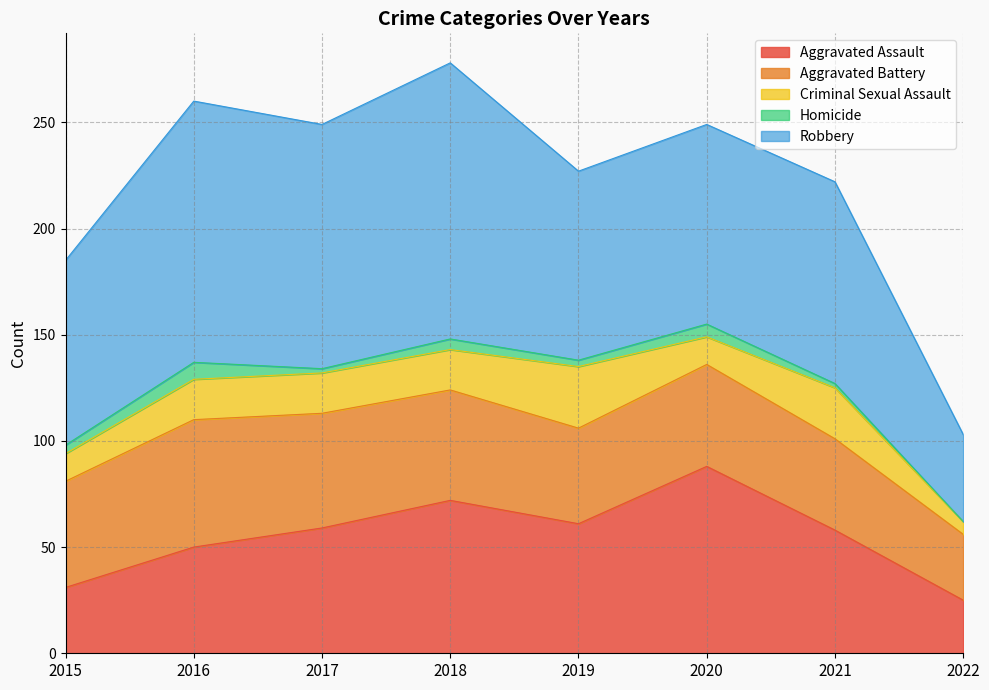

What is the difference between the Homicide values at 2021 and 2018?

3